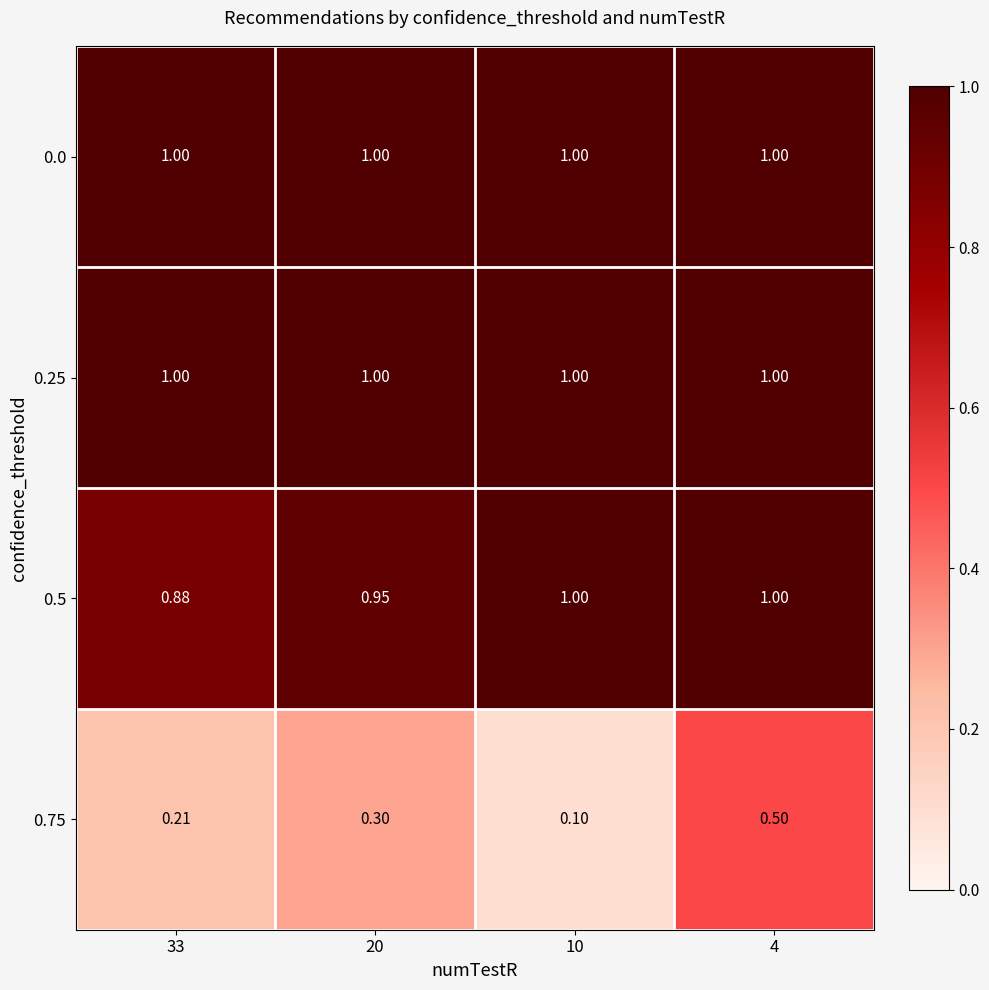

Which category has the lowest value across all series?

10